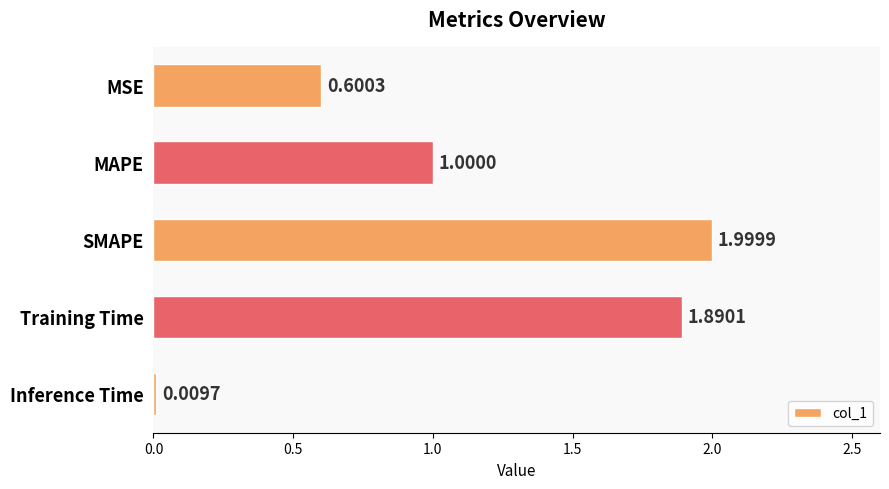

What is the sum of the values at MSE and Inference Time?

0.6